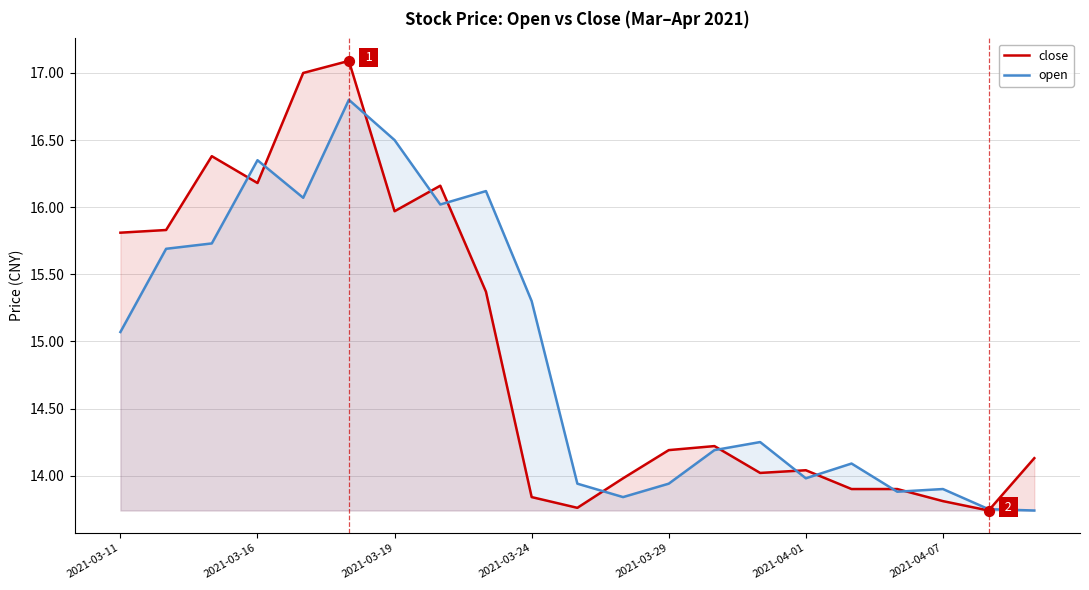

Which series has the widest spread of Y values?

close